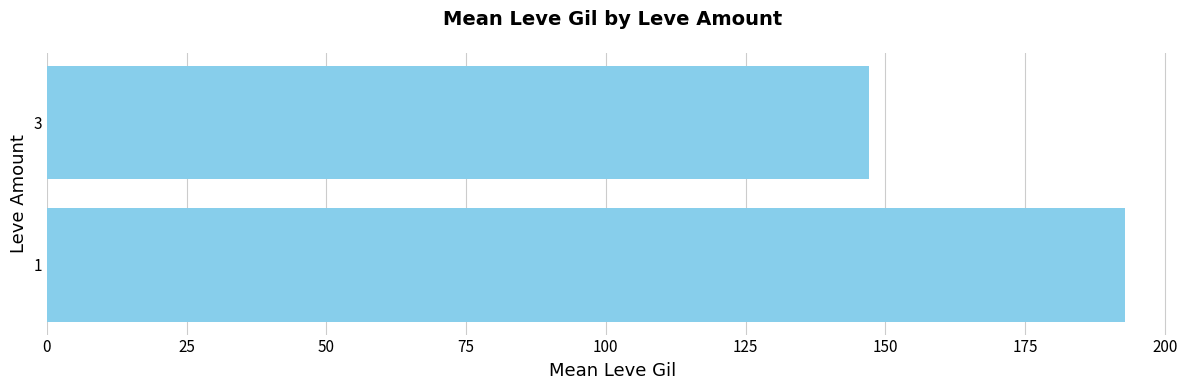

Reading top to bottom, extract all data points from this chart.

147.0	192.9